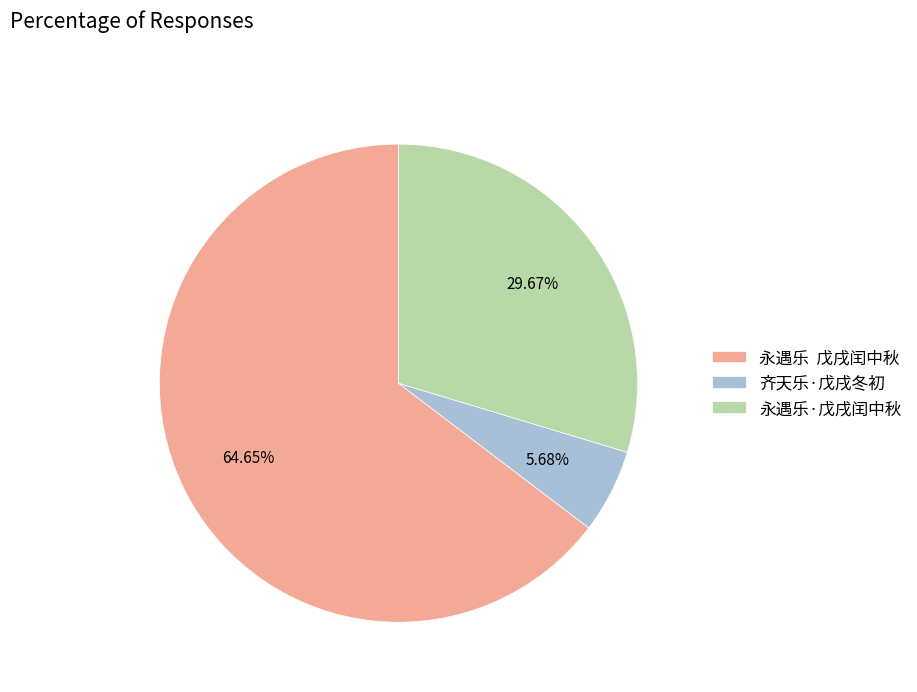

Which category accounts for the majority?

永遇乐 戊戌闰中秋